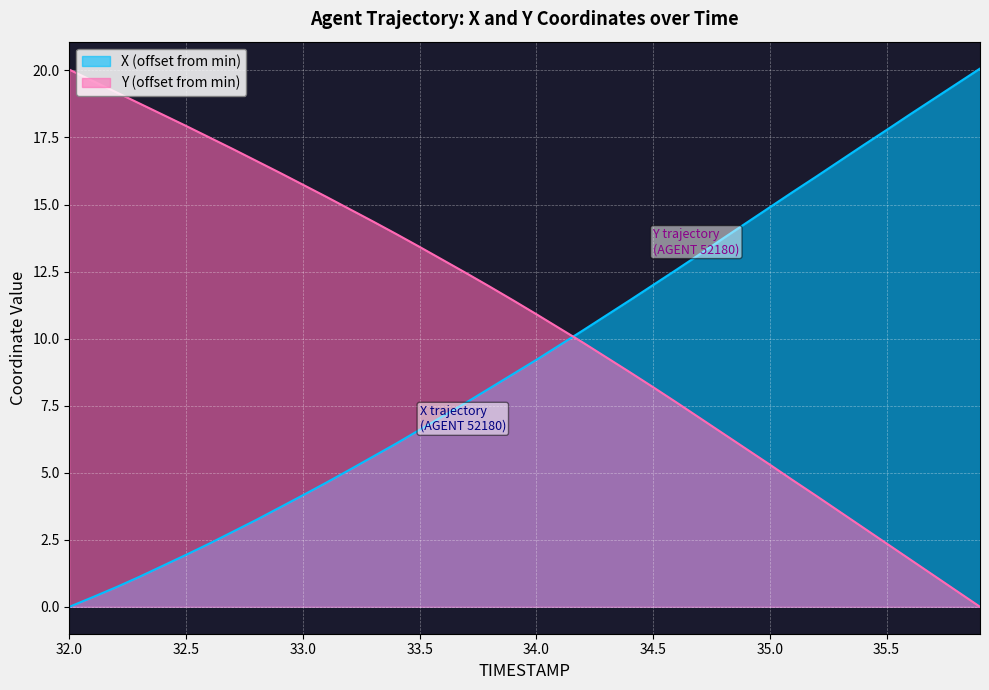

At which label does X first exceed 9?

34.0